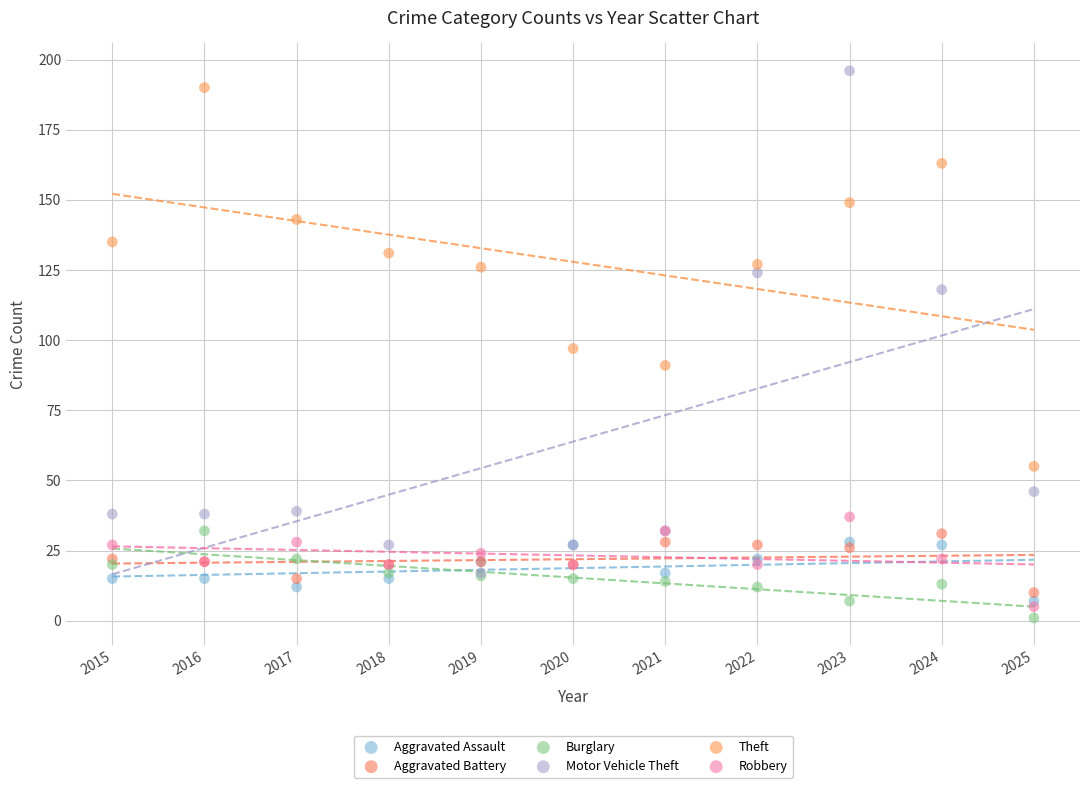

What are all the series names shown in the legend?

Aggravated Assault, Aggravated Battery, Burglary, Motor Vehicle Theft, Theft, Robbery